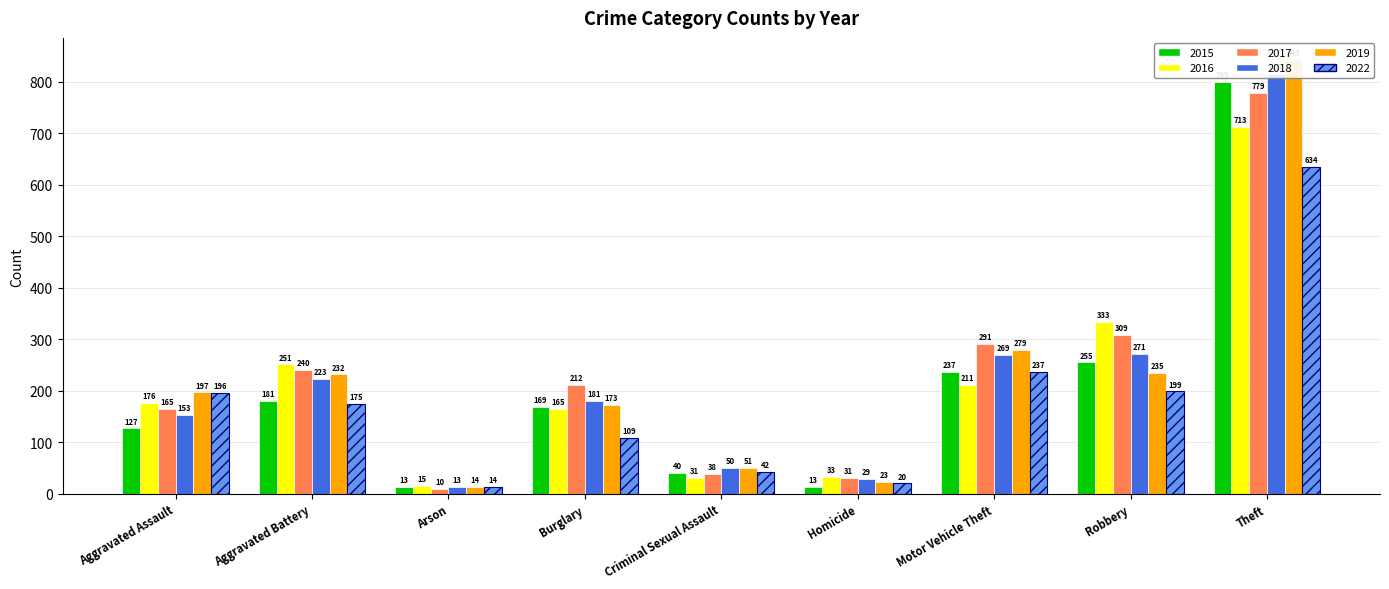

What is the approximate value of 2017 at Theft?

779